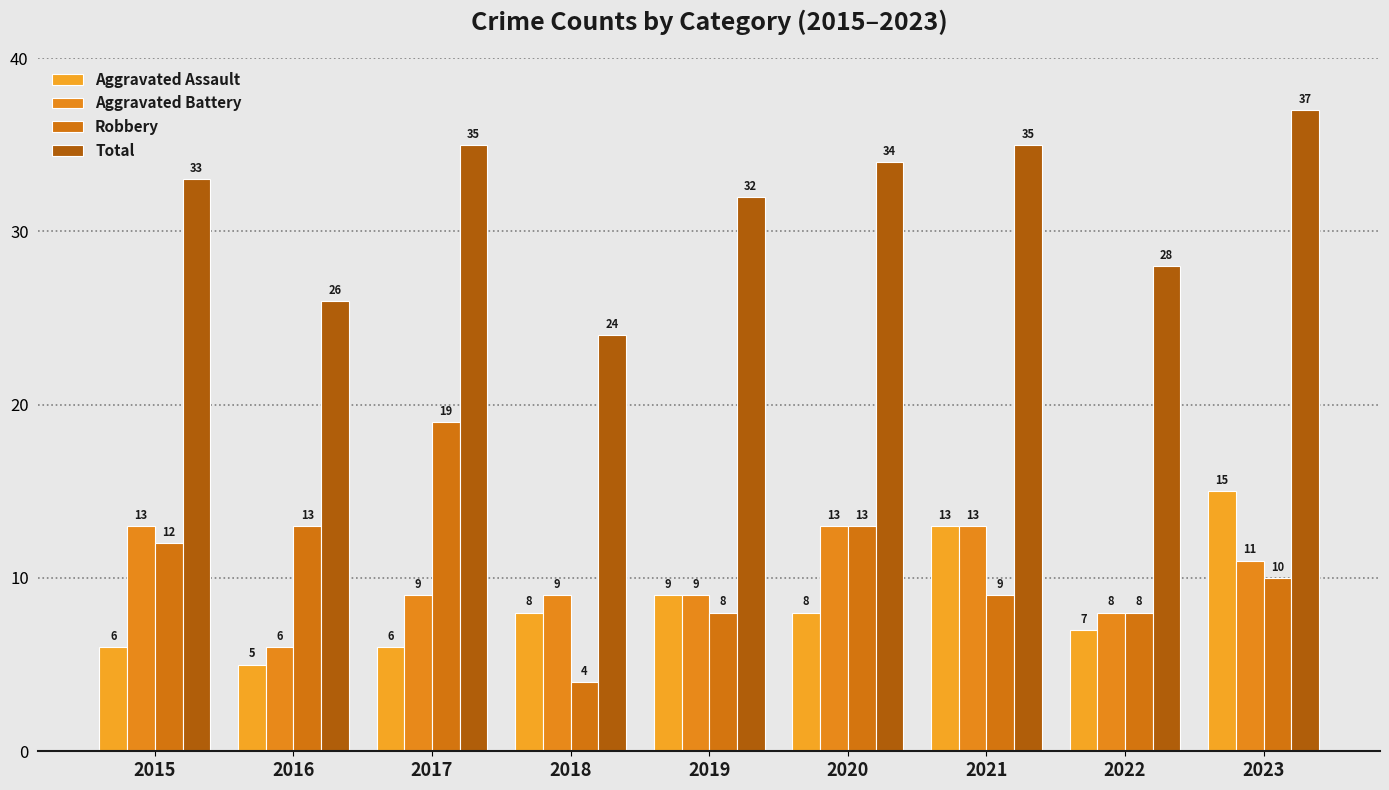

The Robbery series shows 18 at 2020. True or false?

False